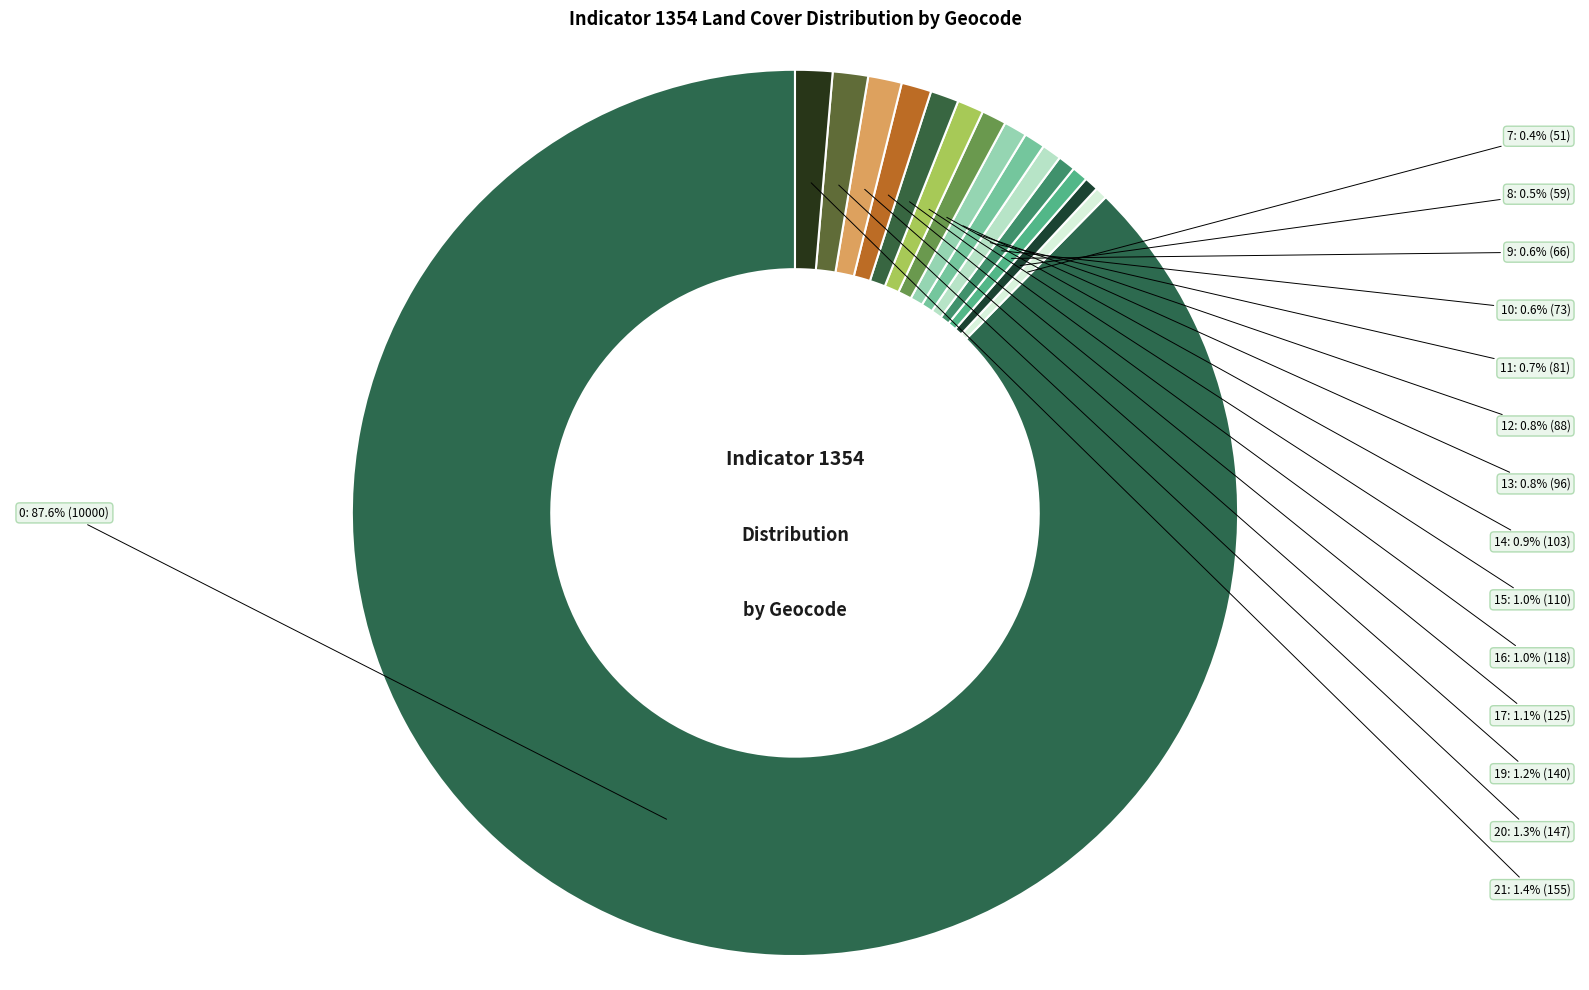

To the nearest percent, what is the difference between the 16 and 7 slice percentages?

1%